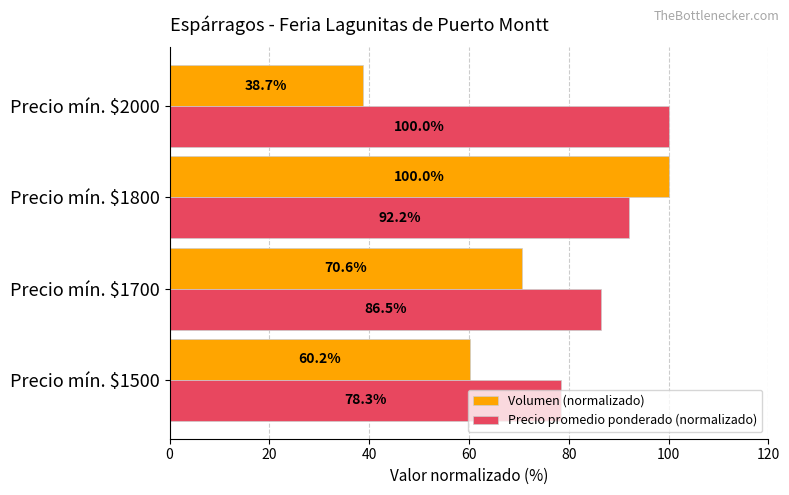

Which series has the widest spread of values?

Volumen (normalizado)